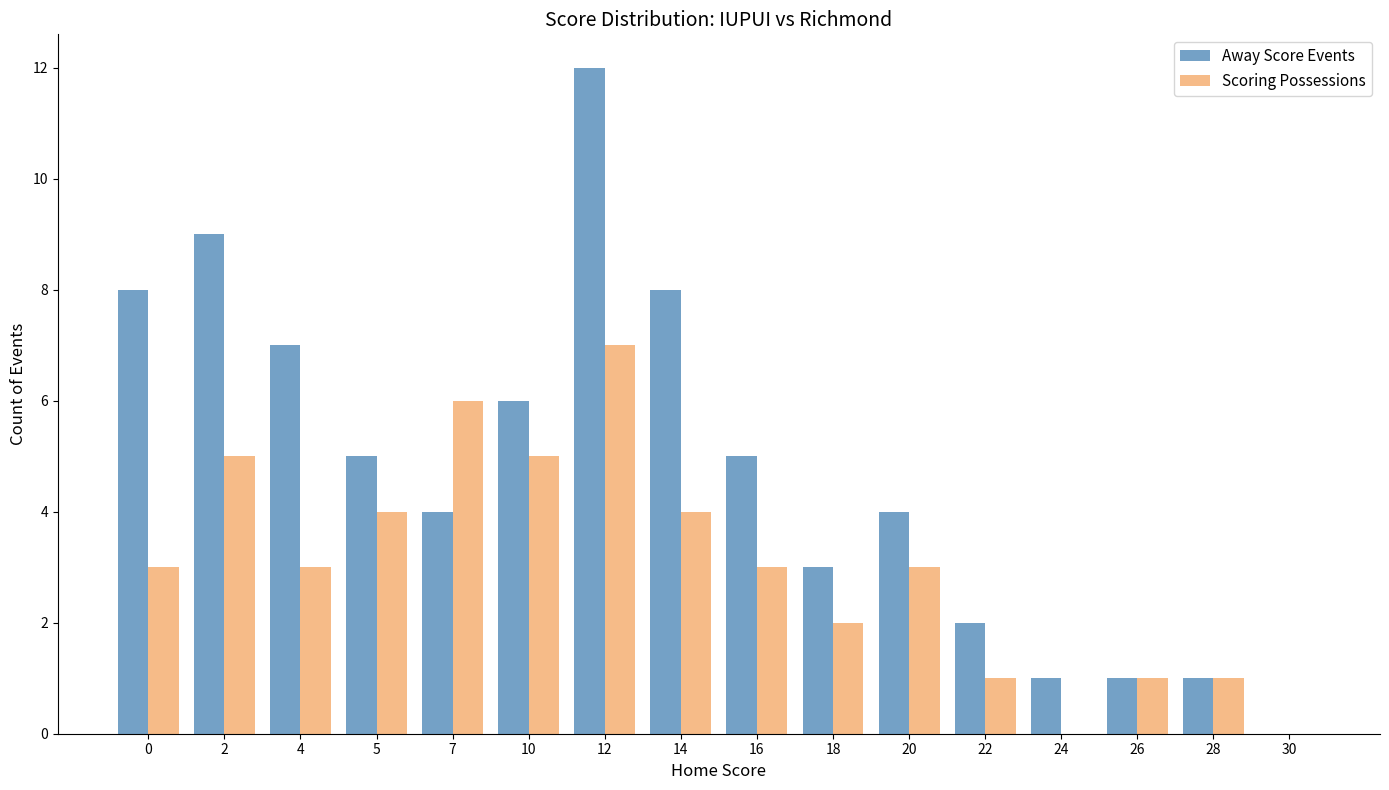

Count the number of data series in this chart.

2